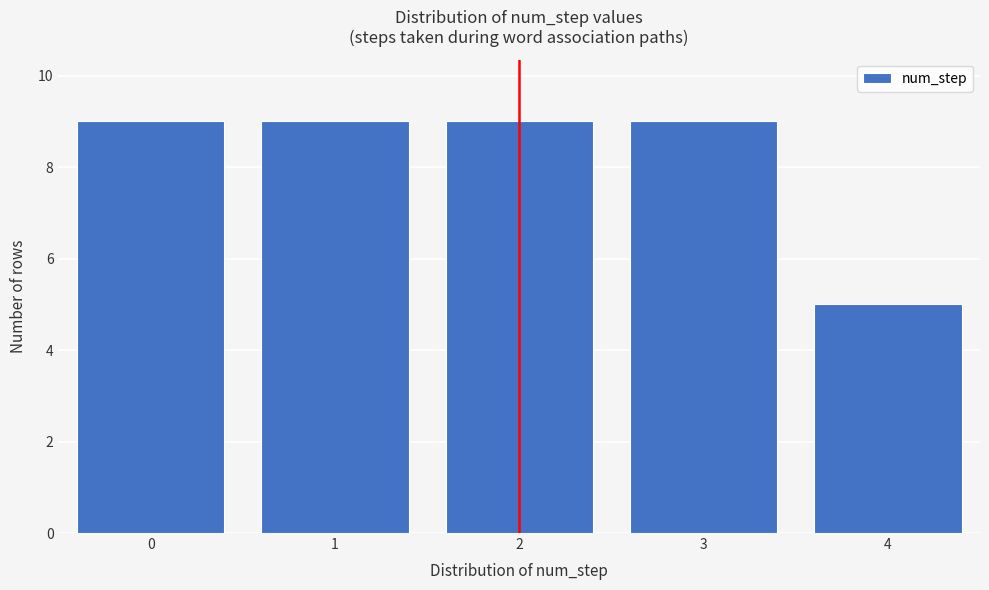

Reading right to left, transcribe all the data shown in this chart.

4=5	3=9	2=9	1=9	0=9